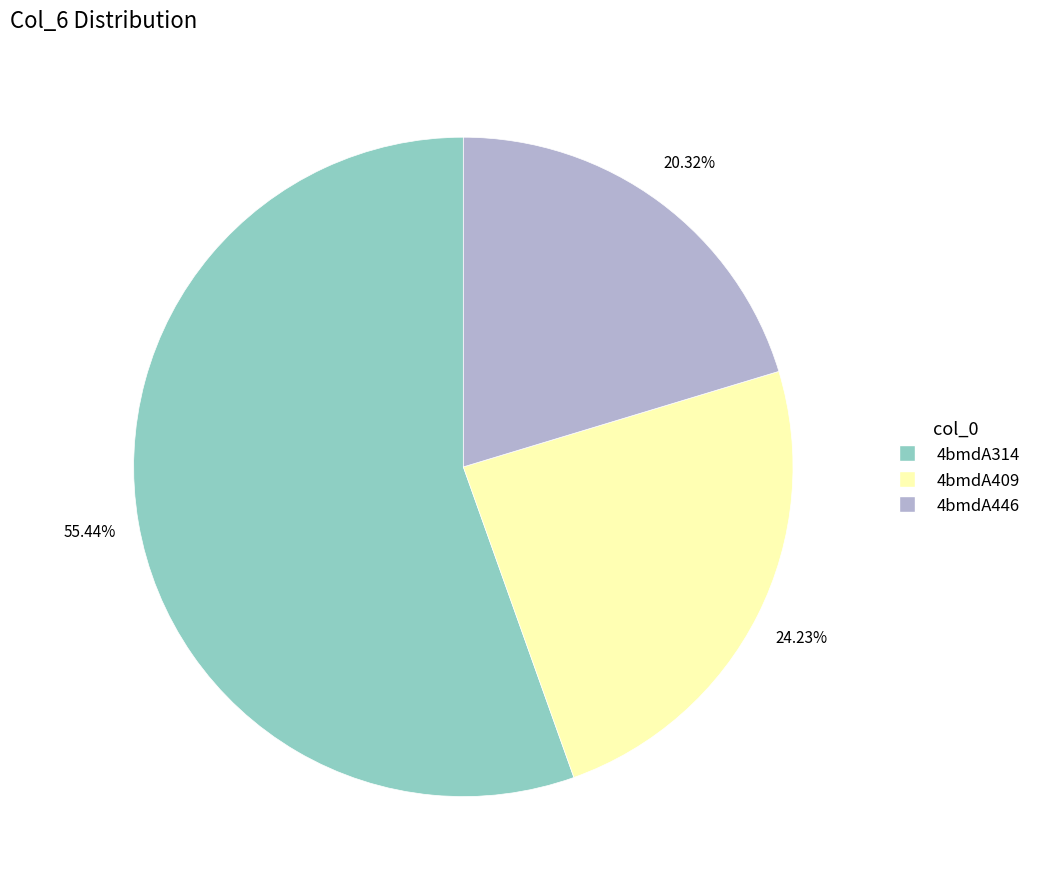

Does any single category account for the majority?

Yes